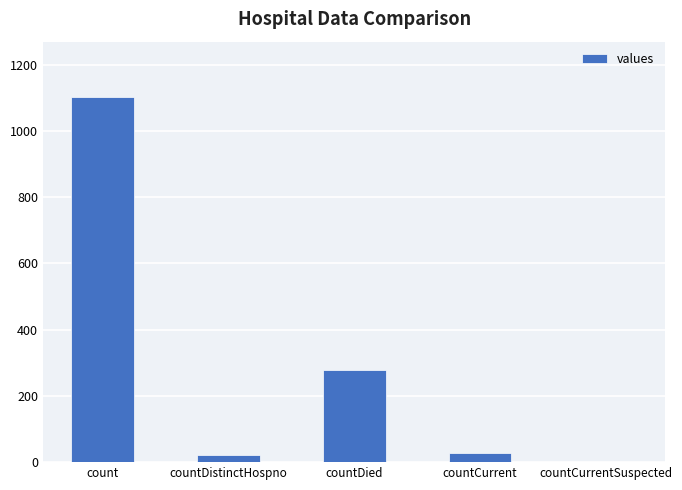

At which label is the value closest to 552?

countDied